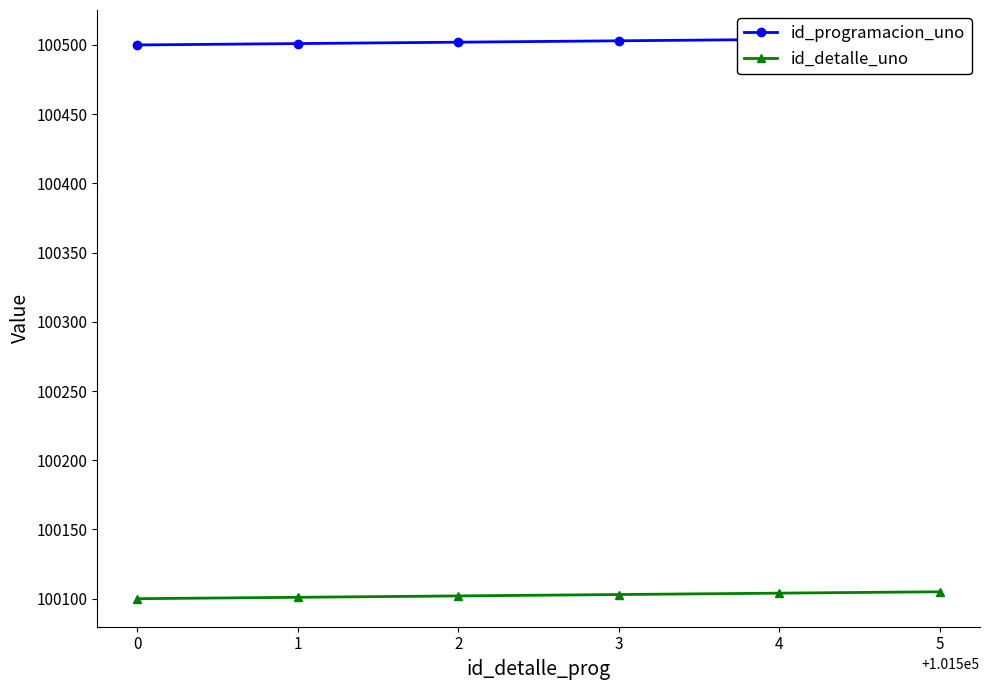

What is the maximum value for id_detalle_uno?

100105